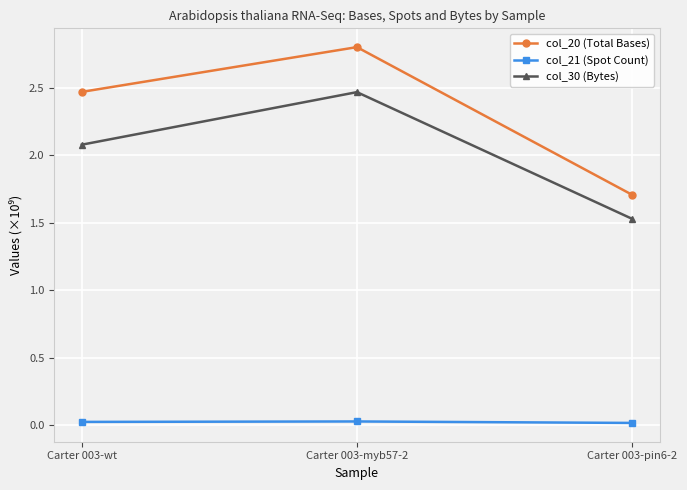

What are all the series names shown in the legend?

col_20 (Total Bases), col_21 (Spot Count), col_30 (Bytes)